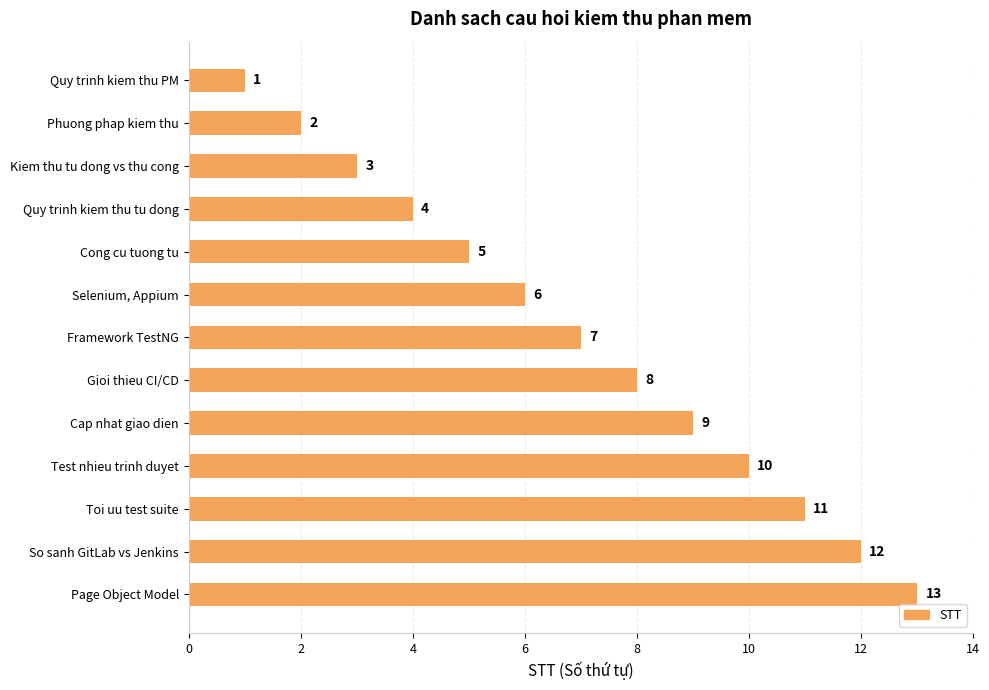

Which has a higher value, So sanh GitLab vs Jenkins or Phuong phap kiem thu?

So sanh GitLab vs Jenkins